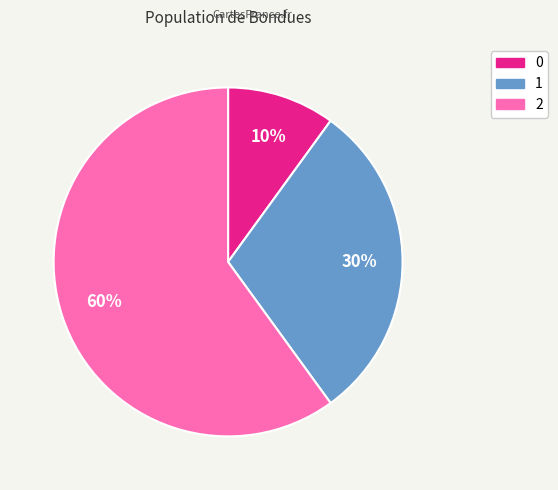

How many slices are in this pie chart?

3